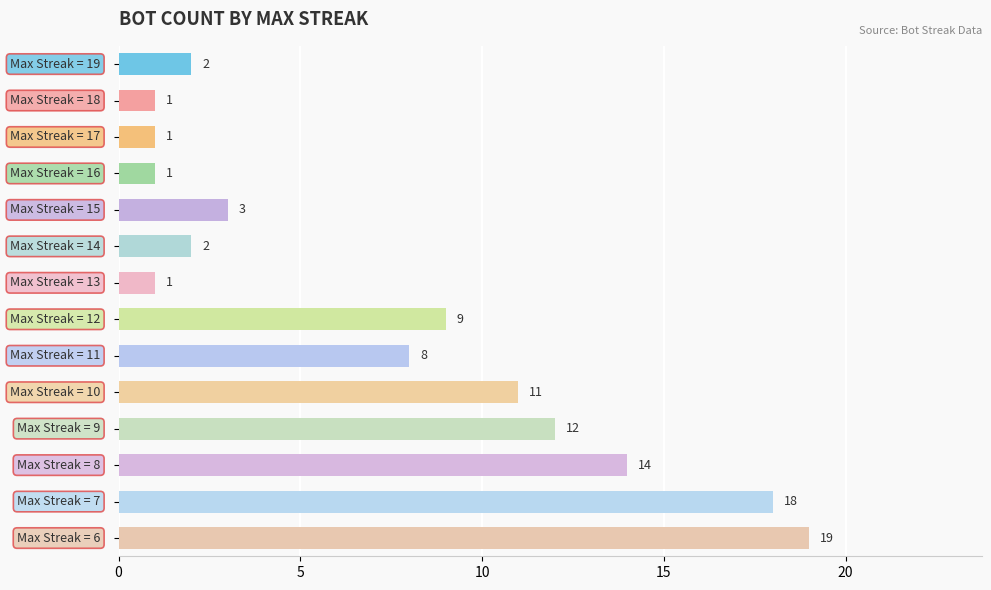

Are the bars grouped side by side (vs. stacked)?

No